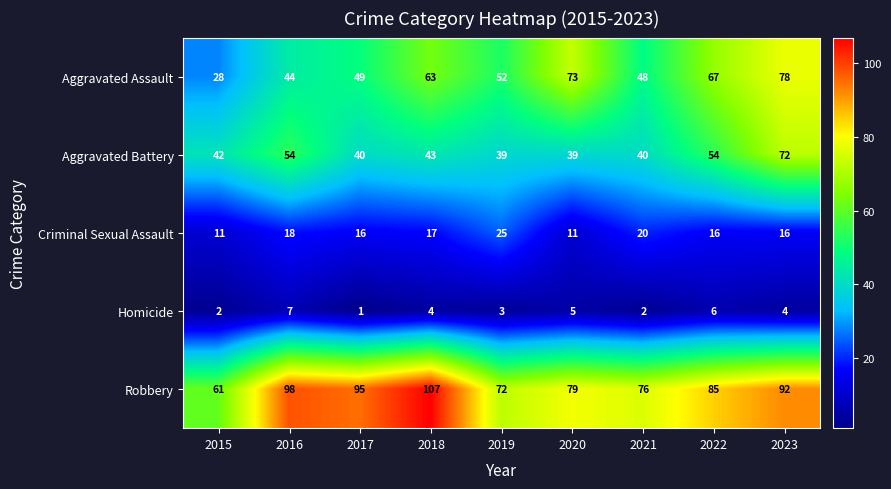

True or false: Criminal Sexual Assault has a value of 22 at 2017.

False